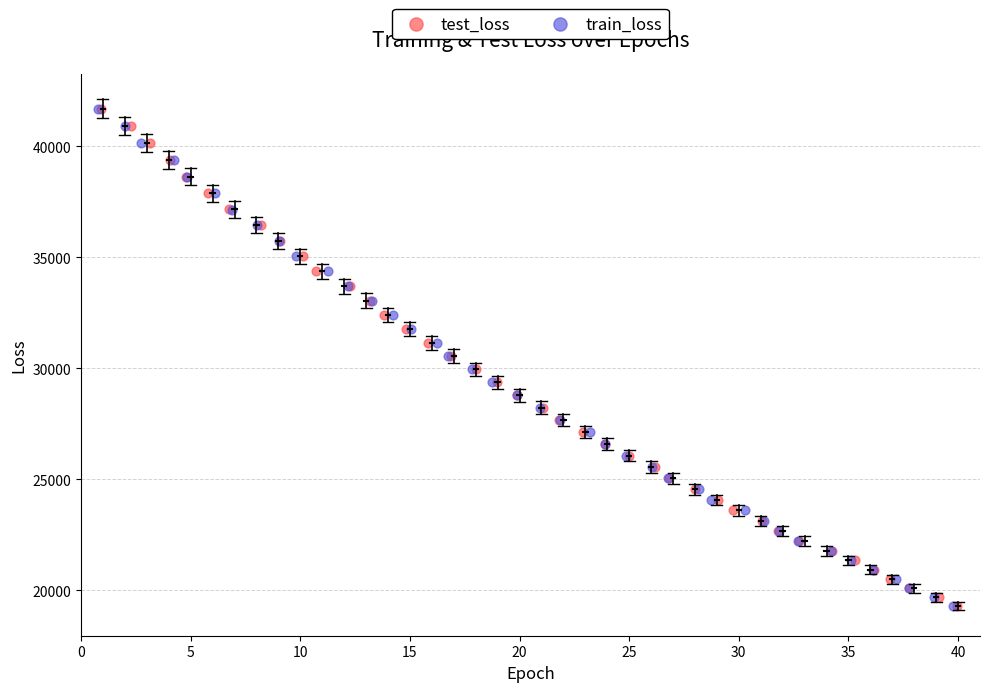

Which series has the largest Y range (max minus min)?

test_loss